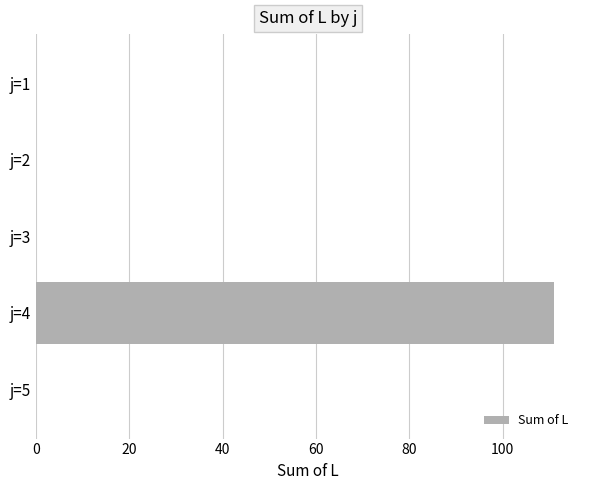

Which label corresponds to the largest value in the chart?

j=4